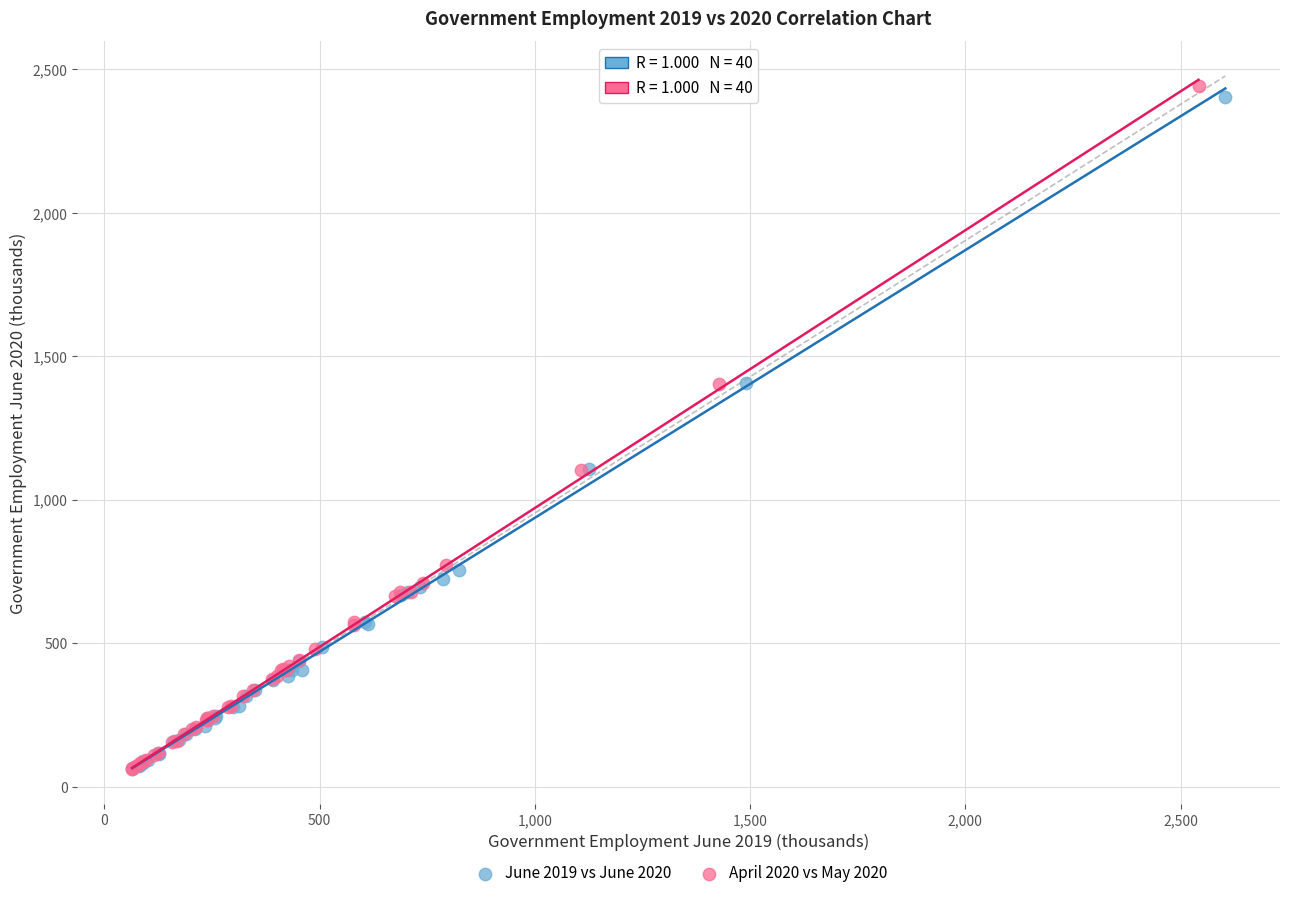

Which series has the largest Y range (max minus min)?

April 2020 vs May 2020